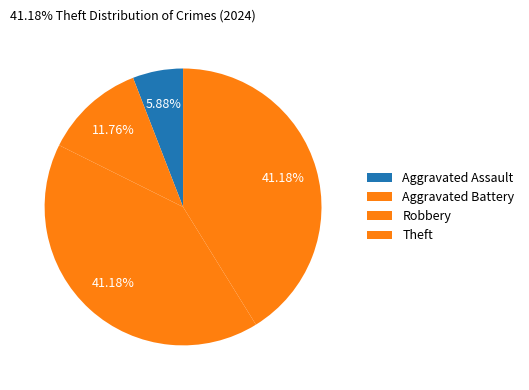

How many segments does this pie chart have?

4